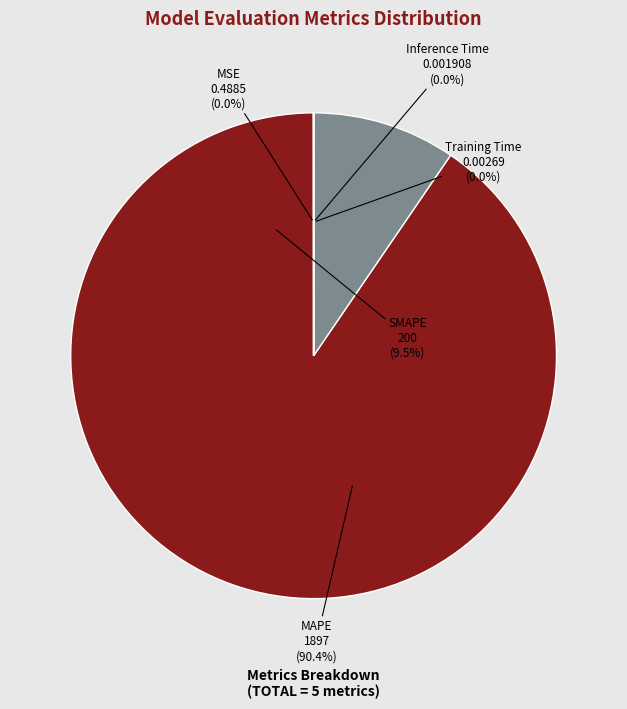

Which has a higher value, SMAPE or MSE?

SMAPE